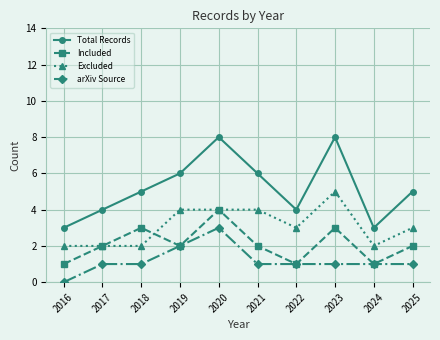

At which category is the sum across all series the highest?

2020